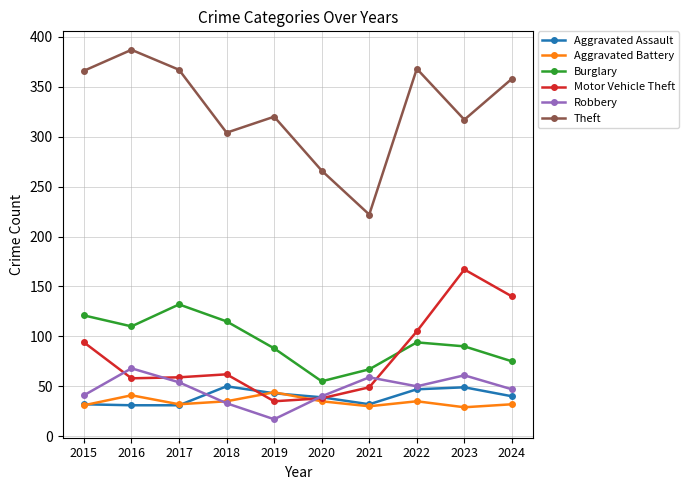

The value of Aggravated Assault at 2019 is 57. True or false?

False